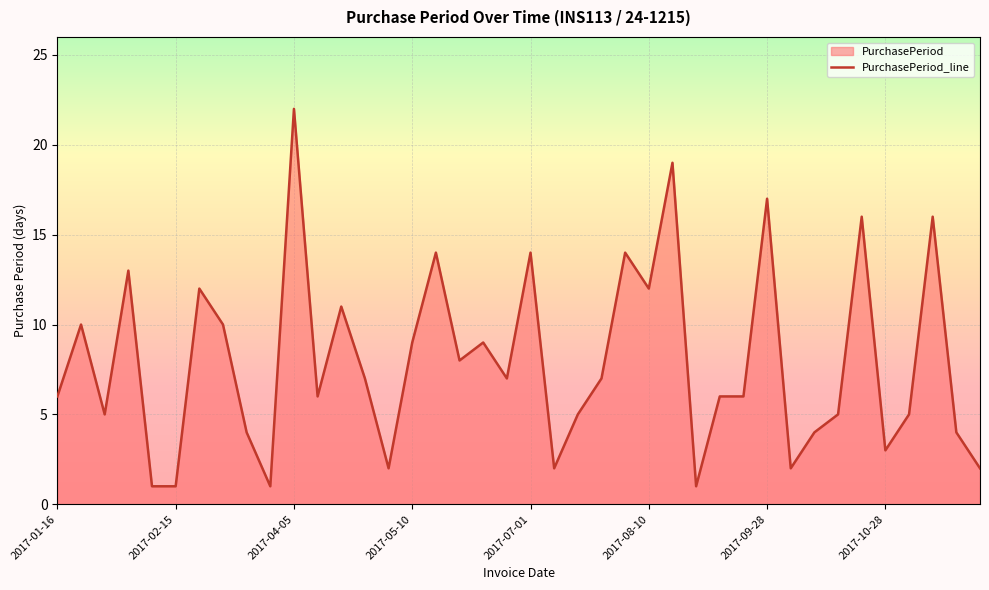

Reading left to right, what are all the values shown in this chart?

6	10	5	13	1	1	12	10	4	1	22	6	11	7	2	9	14	8	9	7	14	2	5	7	14	12	19	1	6	6	17	2	4	5	16	3	5	16	4	2